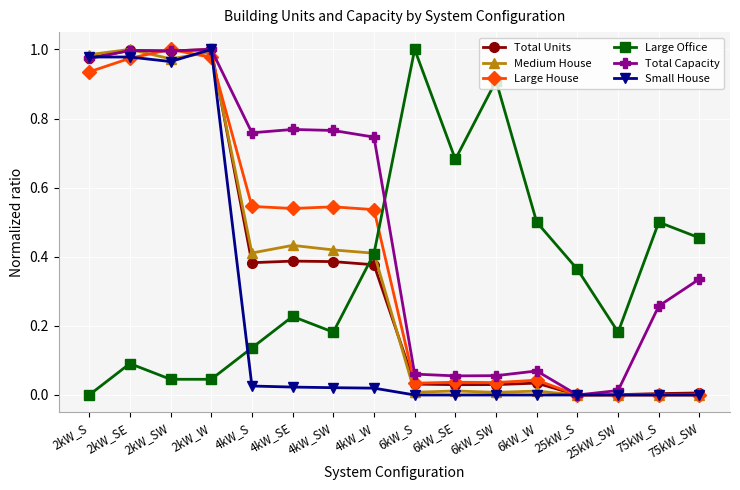

Between 2kW_SW and 6kW_SW, which series saw the biggest shift?

Total Units